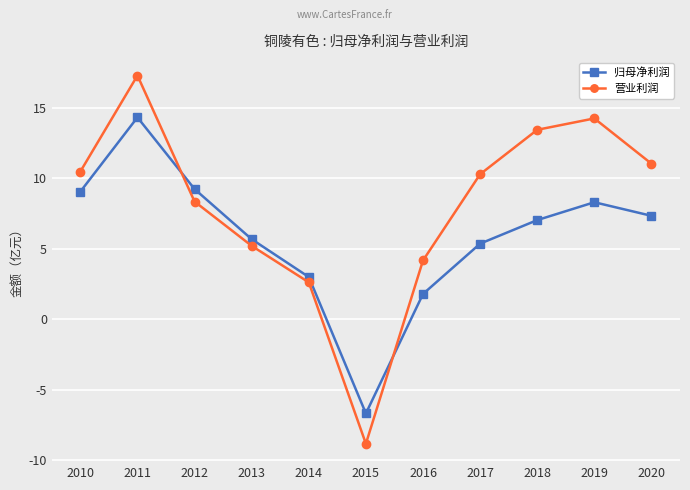

How many values in the 营业利润 series are below 10?

5